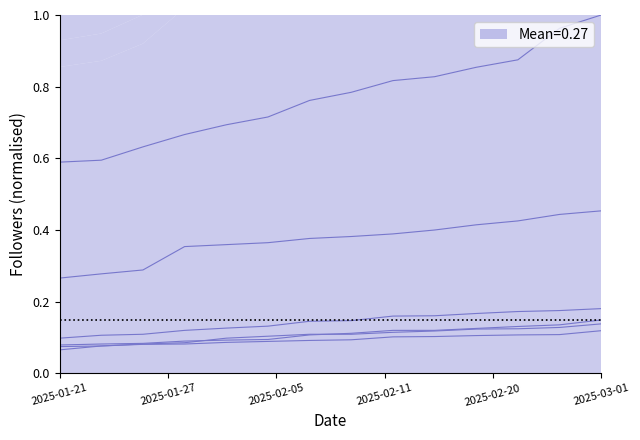

True or false: migrantsrights.bsky.social and caneurope.org cross at least once.

False